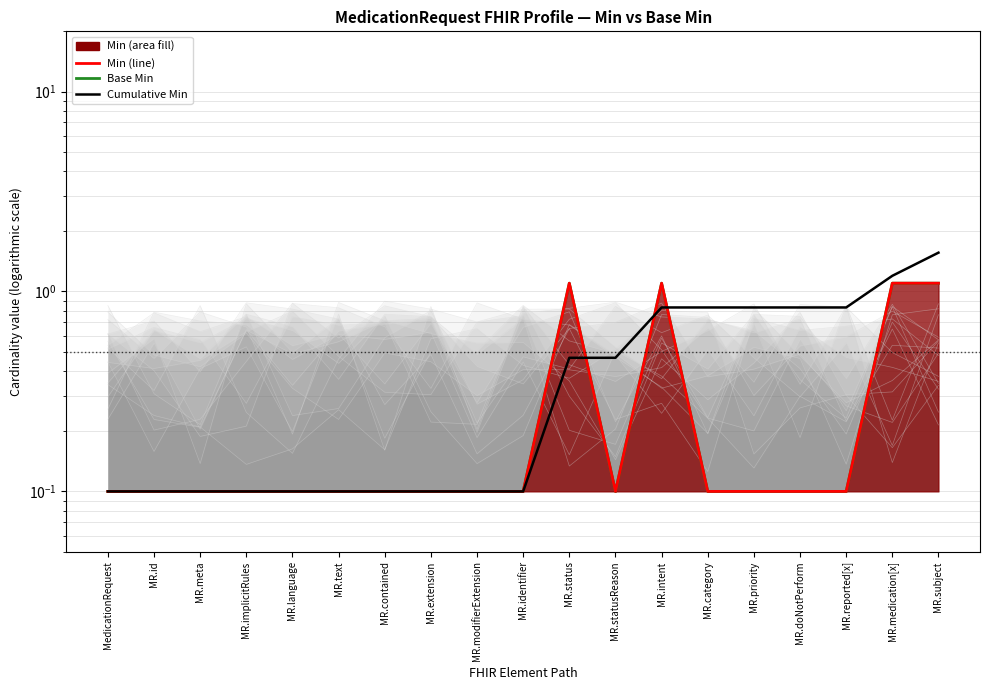

Reading right to left, what are all the values shown in this chart?

Base Min: MR.subject=1.1	MR.medication[x]=1.1	MR.reported[x]=0.1	MR.doNotPerform=0.1	MR.priority=0.1	MR.category=0.1	MR.intent=1.1	MR.statusReason=0.1	MR.status=1.1	MR.identifier=0.1	MR.modifierExtension=0.1	MR.extension=0.1	MR.contained=0.1	MR.text=0.1	MR.language=0.1	MR.implicitRules=0.1	MR.meta=0.1	MR.id=0.1	MedicationRequest=0.1
Min (line): MR.subject=1.1	MR.medication[x]=1.1	MR.reported[x]=0.1	MR.doNotPerform=0.1	MR.priority=0.1	MR.category=0.1	MR.intent=1.1	MR.statusReason=0.1	MR.status=1.1	MR.identifier=0.1	MR.modifierExtension=0.1	MR.extension=0.1	MR.contained=0.1	MR.text=0.1	MR.language=0.1	MR.implicitRules=0.1	MR.meta=0.1	MR.id=0.1	MedicationRequest=0.1
Cumulative Min: MR.subject=1.6	MR.medication[x]=1.2	MR.reported[x]=0.8	MR.doNotPerform=0.8	MR.priority=0.8	MR.category=0.8	MR.intent=0.8	MR.statusReason=0.5	MR.status=0.5	MR.identifier=0.1	MR.modifierExtension=0.1	MR.extension=0.1	MR.contained=0.1	MR.text=0.1	MR.language=0.1	MR.implicitRules=0.1	MR.meta=0.1	MR.id=0.1	MedicationRequest=0.1